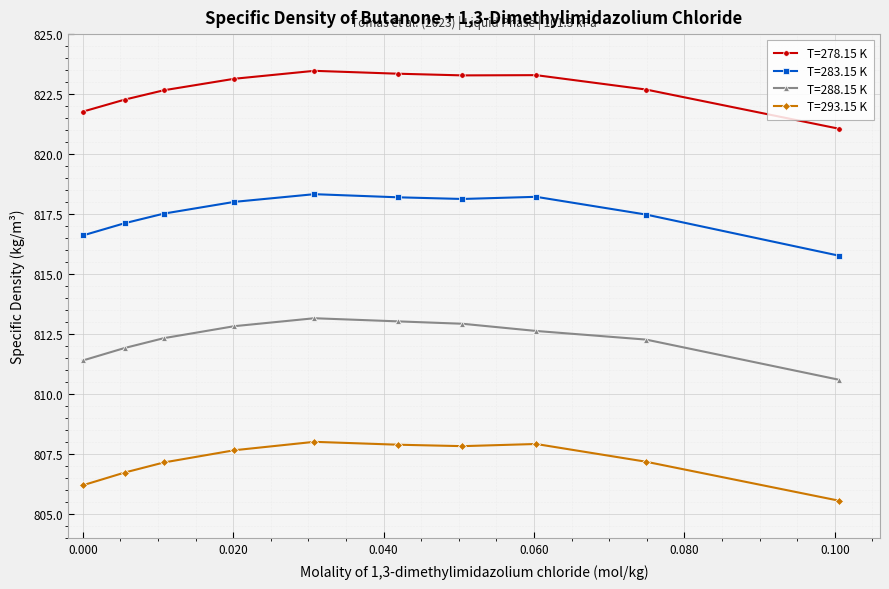

What is the value of the T=278.15 K point at the 1st from the left?

821.8